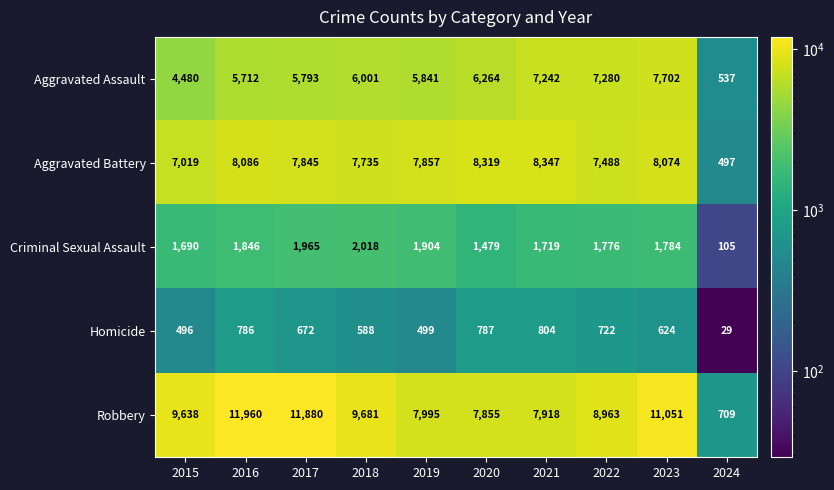

What is the sum of the Criminal Sexual Assault values at 2020 and 2021?

3198